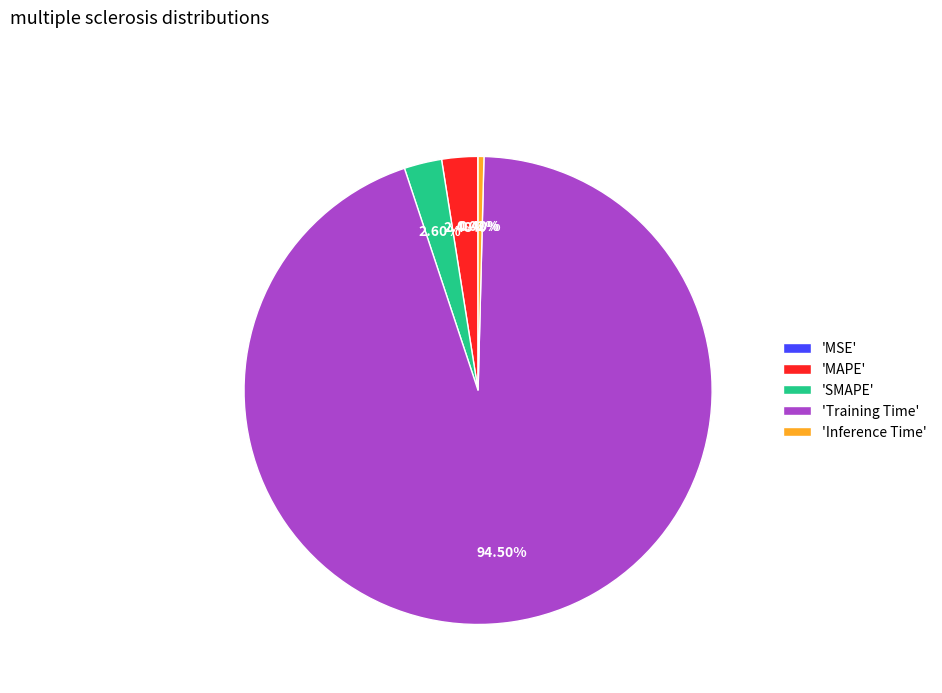

Which category accounts for the majority?

'Training Time'